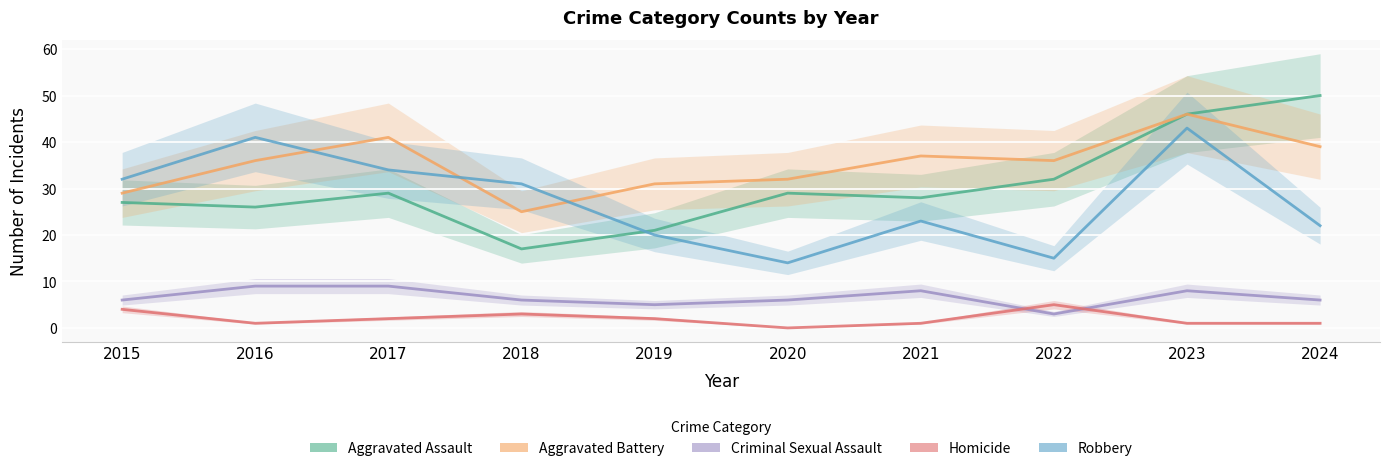

Reading right to left, list all the values displayed in this chart.

Aggravated Assault: 2024=50	2023=46	2022=32	2021=28	2020=29	2019=21	2018=17	2017=29	2016=26	2015=27
Aggravated Battery: 2024=39	2023=46	2022=36	2021=37	2020=32	2019=31	2018=25	2017=41	2016=36	2015=29
Criminal Sexual Assault: 2024=6	2023=8	2022=3	2021=8	2020=6	2019=5	2018=6	2017=9	2016=9	2015=6
Homicide: 2024=1	2023=1	2022=5	2021=1	2020=0	2019=2	2018=3	2017=2	2016=1	2015=4
Robbery: 2024=22	2023=43	2022=15	2021=23	2020=14	2019=20	2018=31	2017=34	2016=41	2015=32